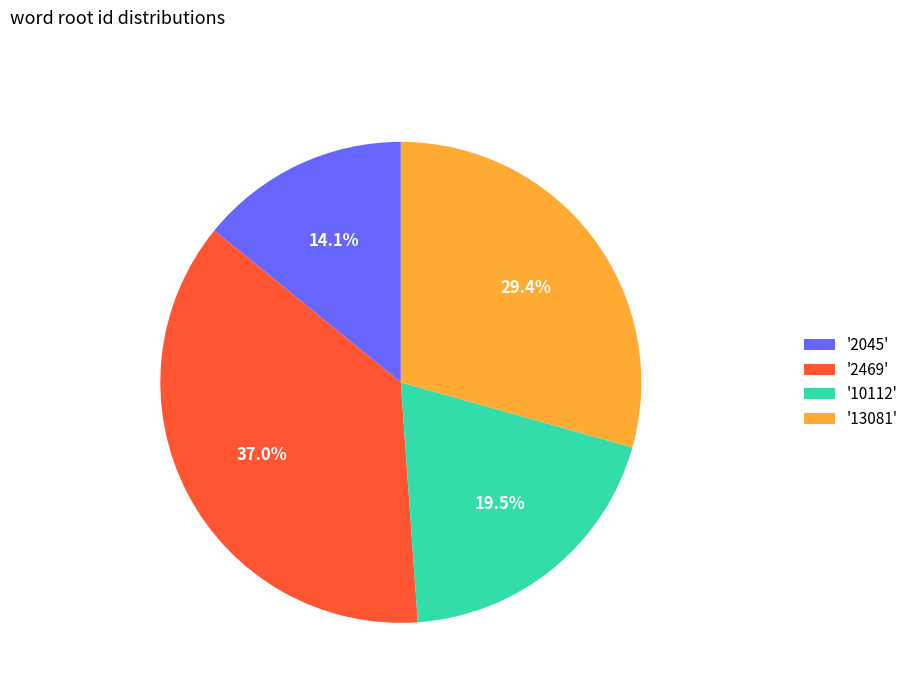

Do '13081' and '2045' together represent more than half of the pie?

No